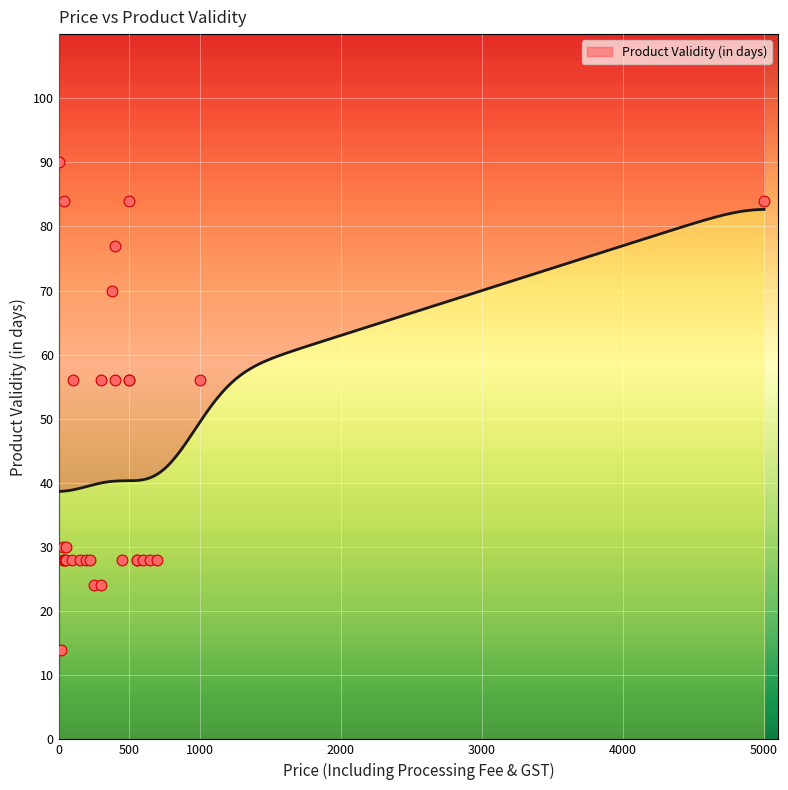

What is the change in value from 17 to 20?

-4